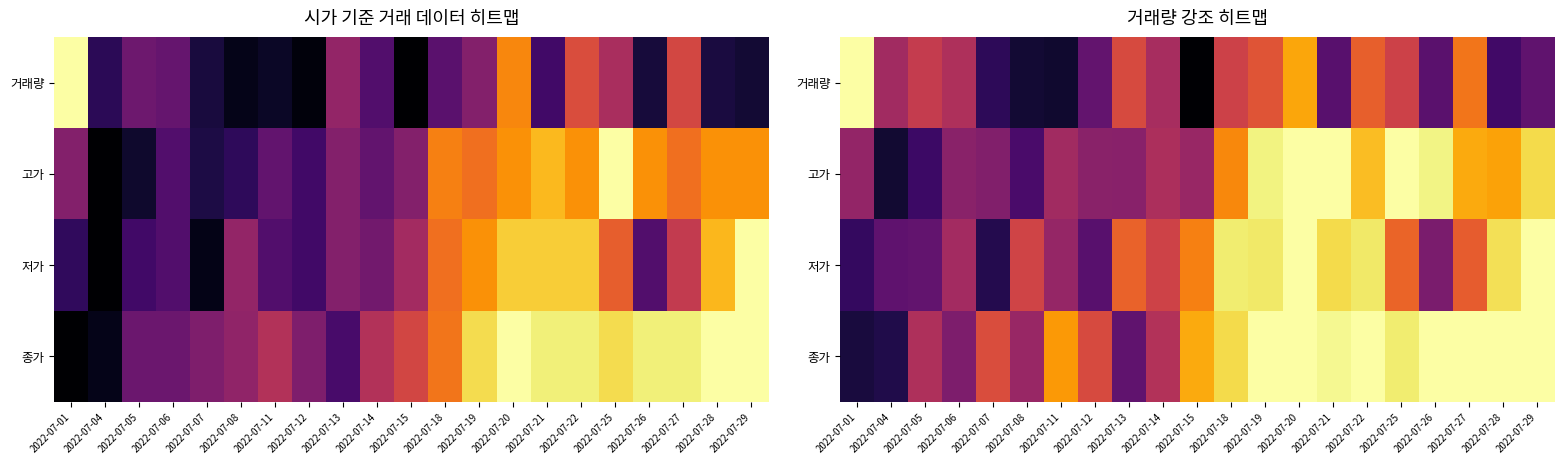

What is the spread (max minus min) of values at 2022-07-22?

0.4